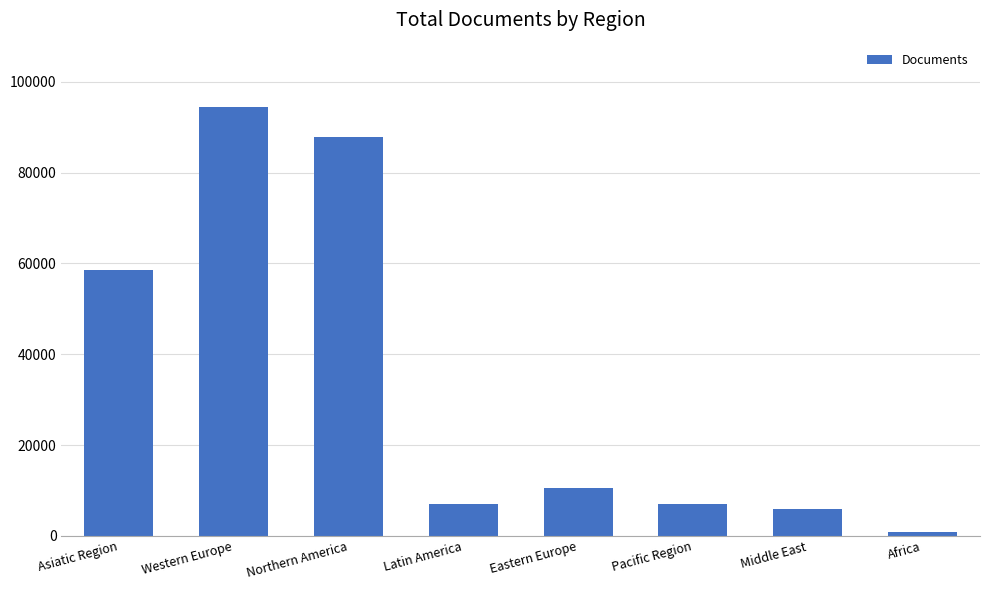

True or false: the data shows 1905 at Middle East.

False